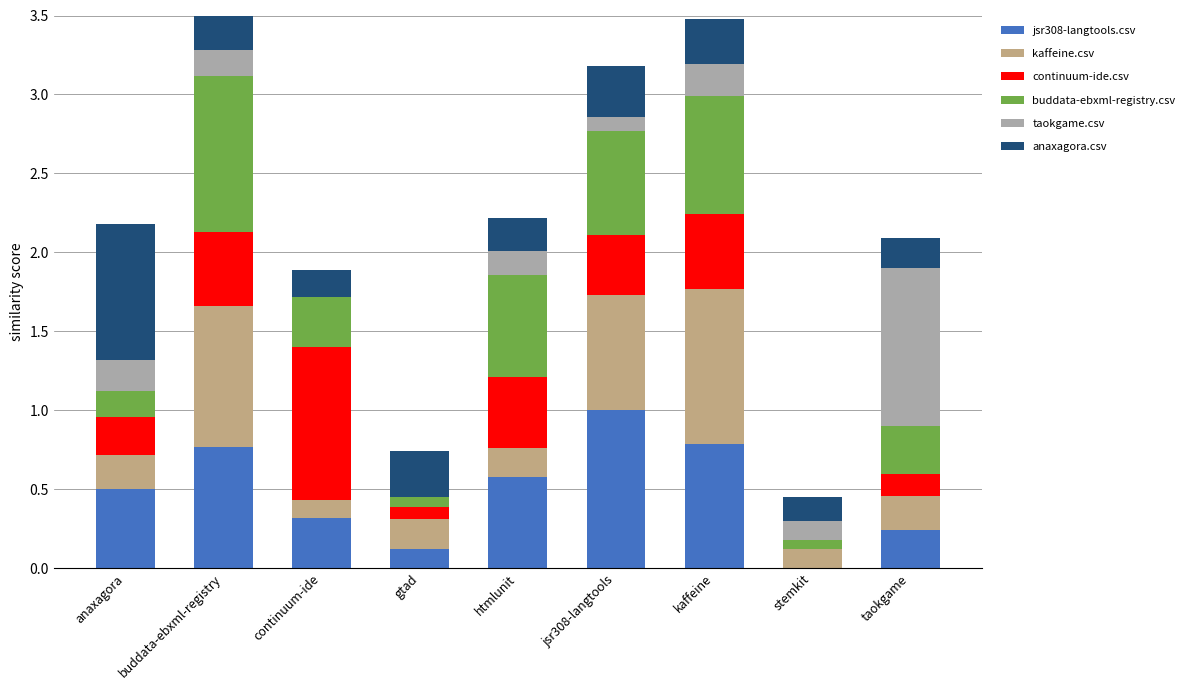

Rank the series by their maximum value, from highest to lowest.

taokgame.csv, jsr308-langtools.csv, buddata-ebxml-registry.csv, kaffeine.csv, continuum-ide.csv, anaxagora.csv